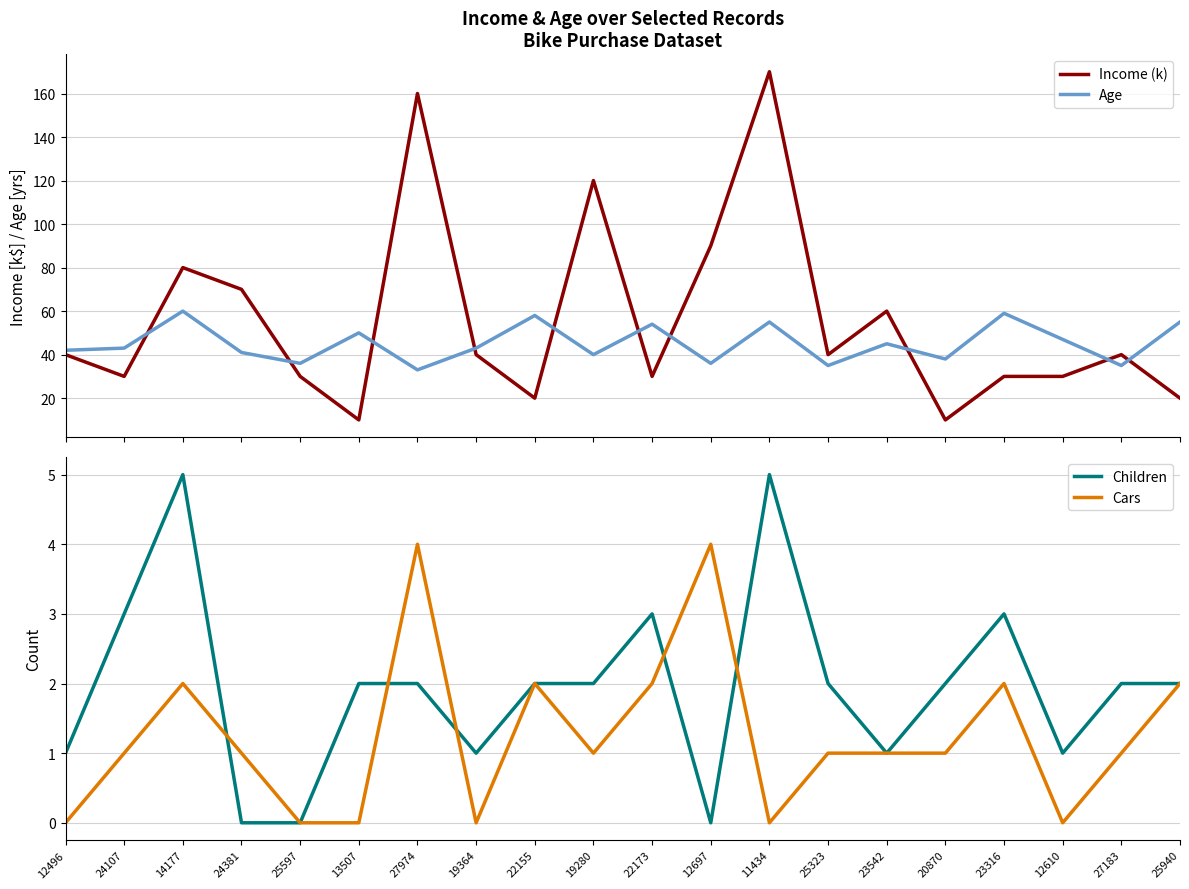

What is the minimum value for Age?

33